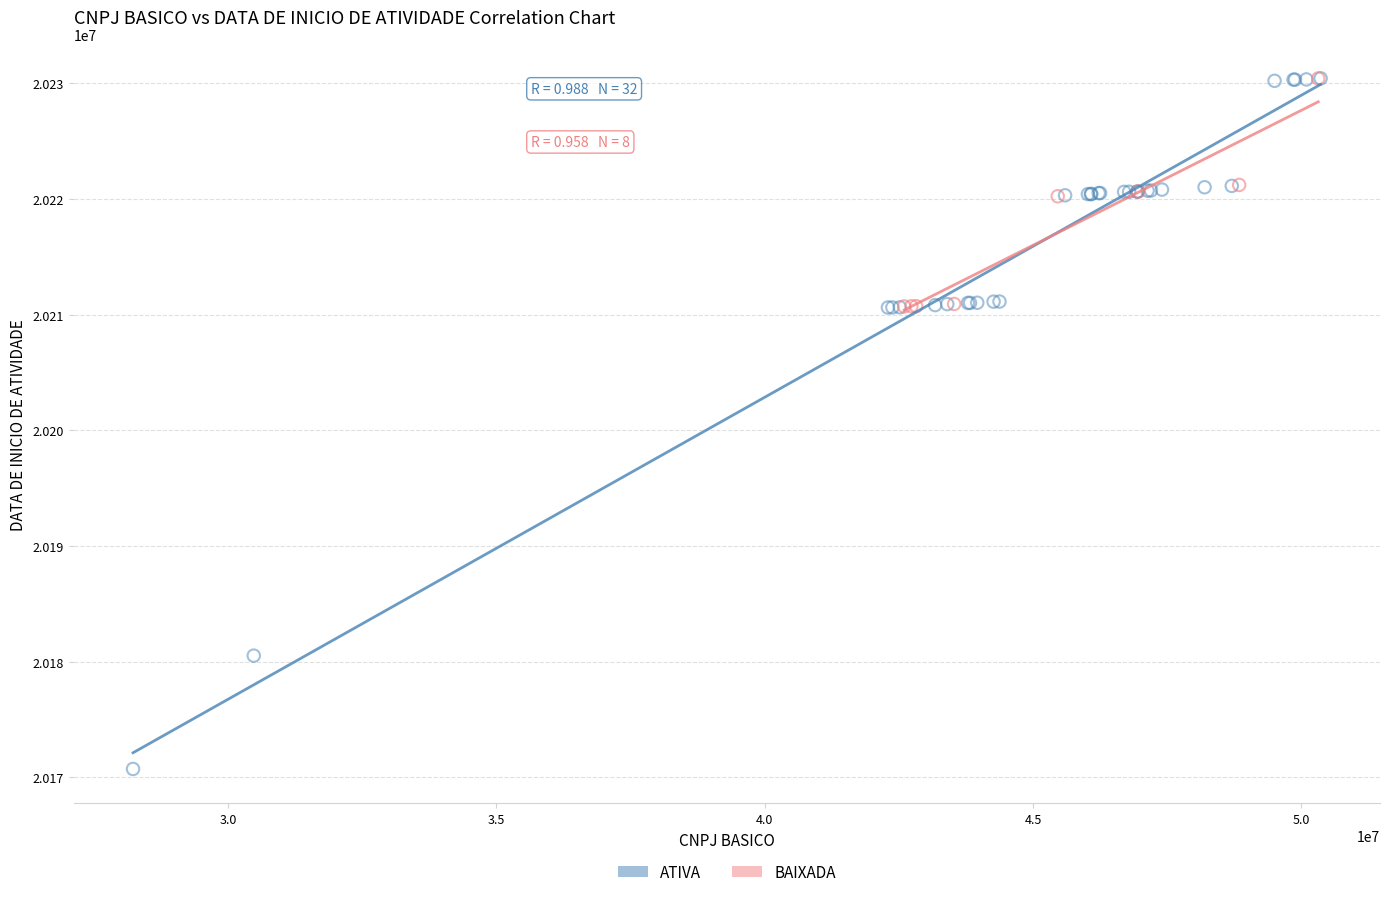

Which series has the largest Y range (max minus min)?

ATIVA